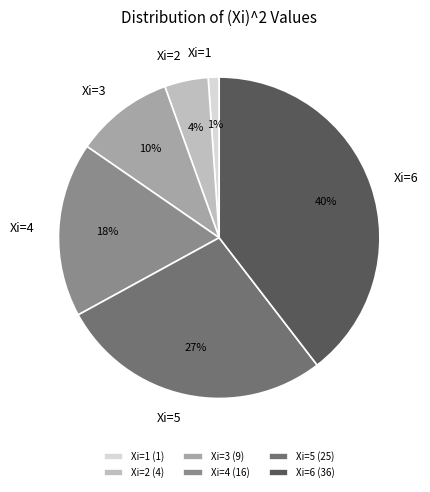

Between Xi=2 and Xi=3, which is larger?

Xi=3